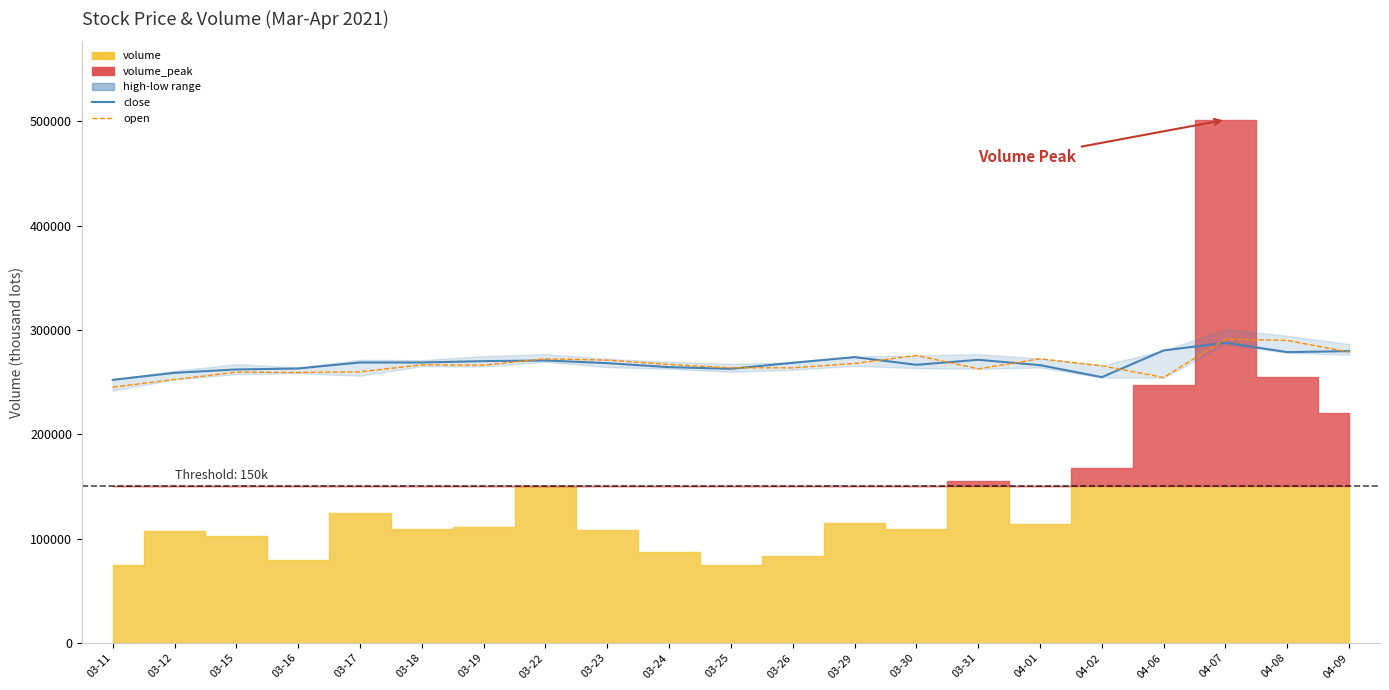

Between 03-16 and 03-30, which series saw the biggest shift?

open